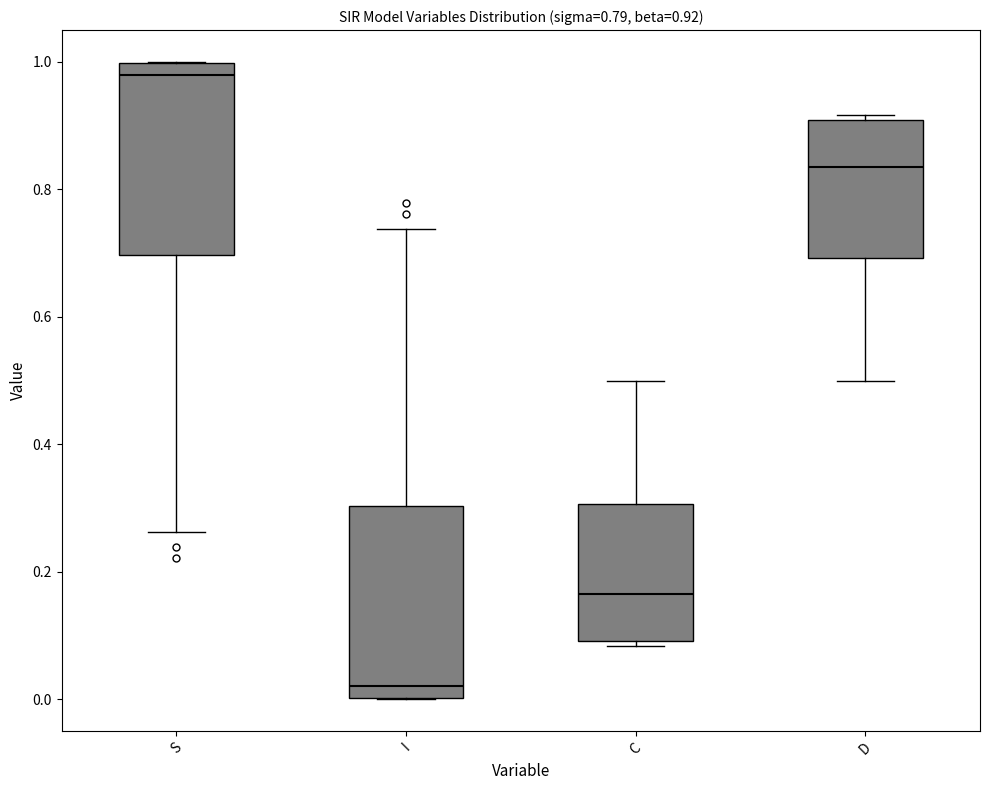

Which box's median line is the lowest?

I